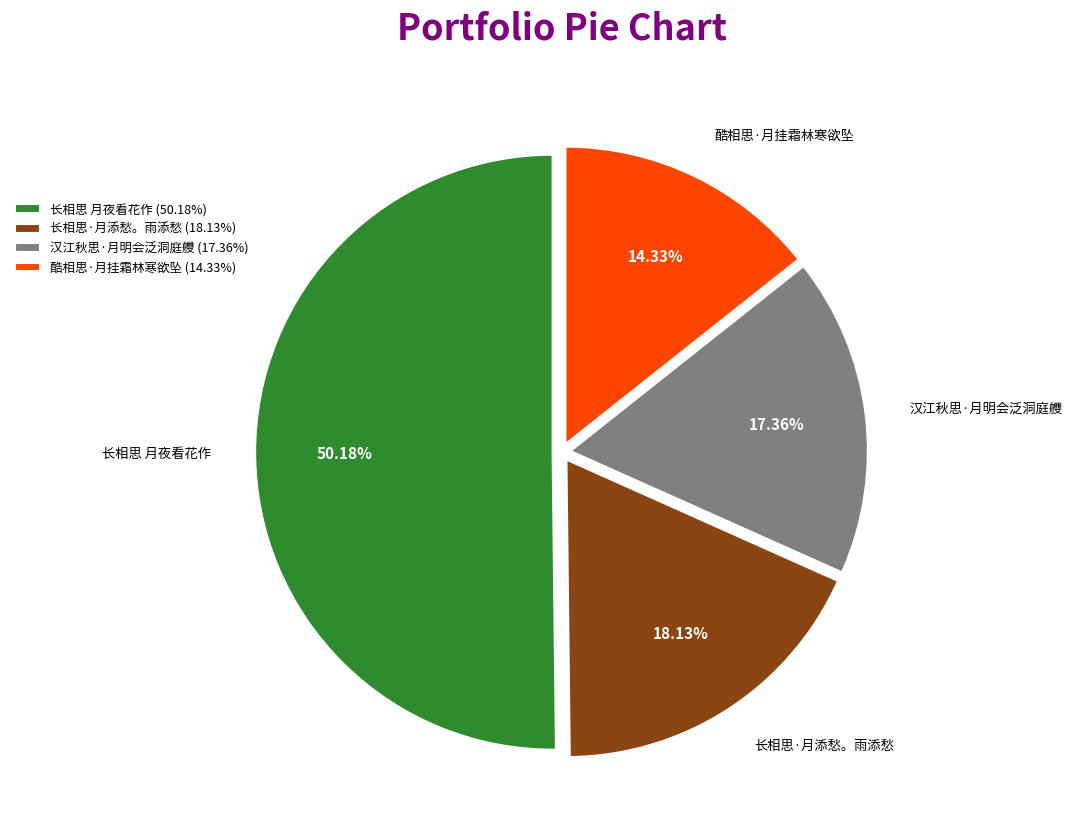

Approximately how many times larger is the value at 长相思 月夜看花作 compared to 汉江秋思·月明会泛洞庭艭?

2.9